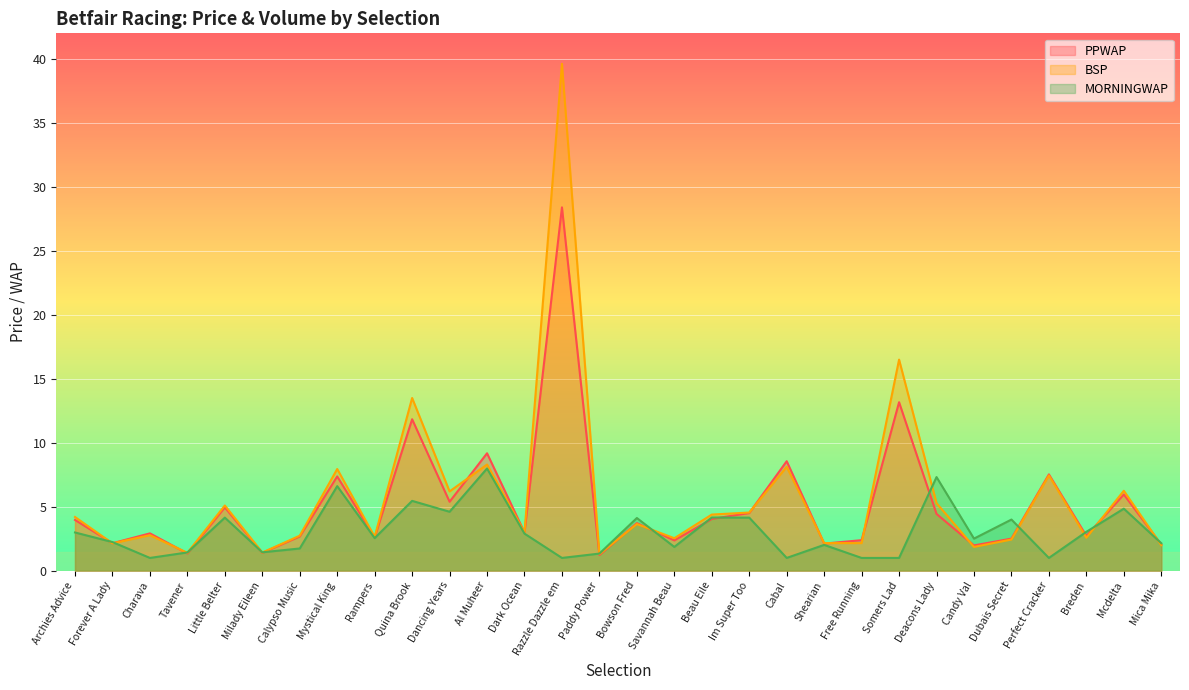

What is the sum of the BSP values at Forever A Lady and Tavener?

3.5